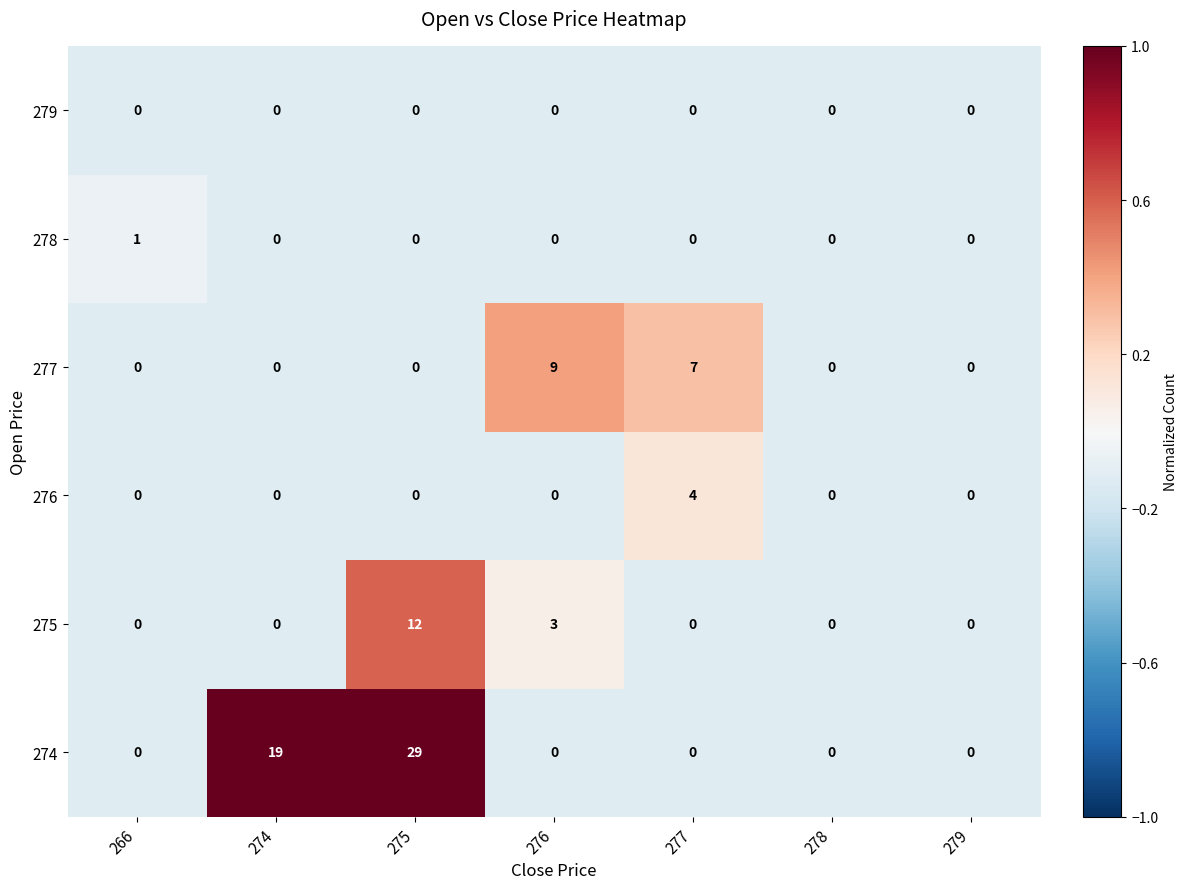

Count the number of categories in the chart.

7